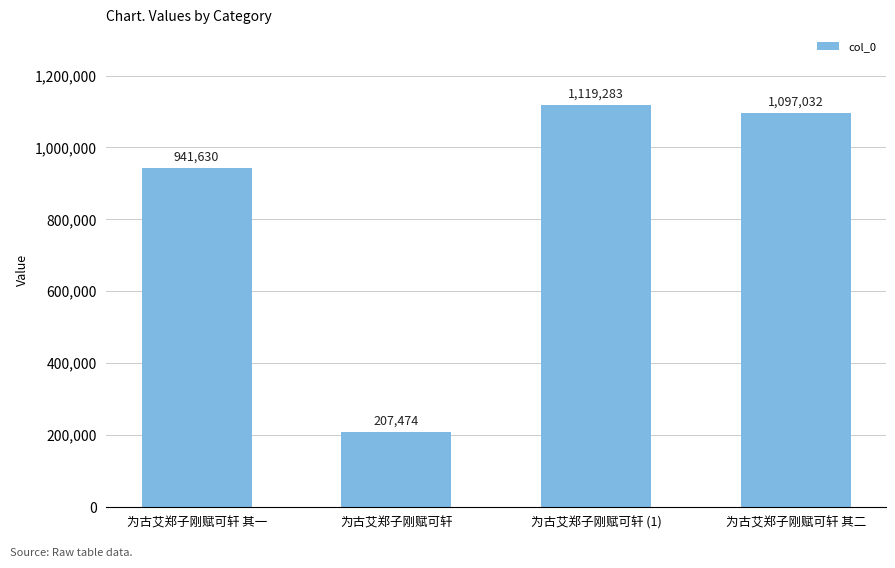

What is the minimum value shown in the chart?

207474